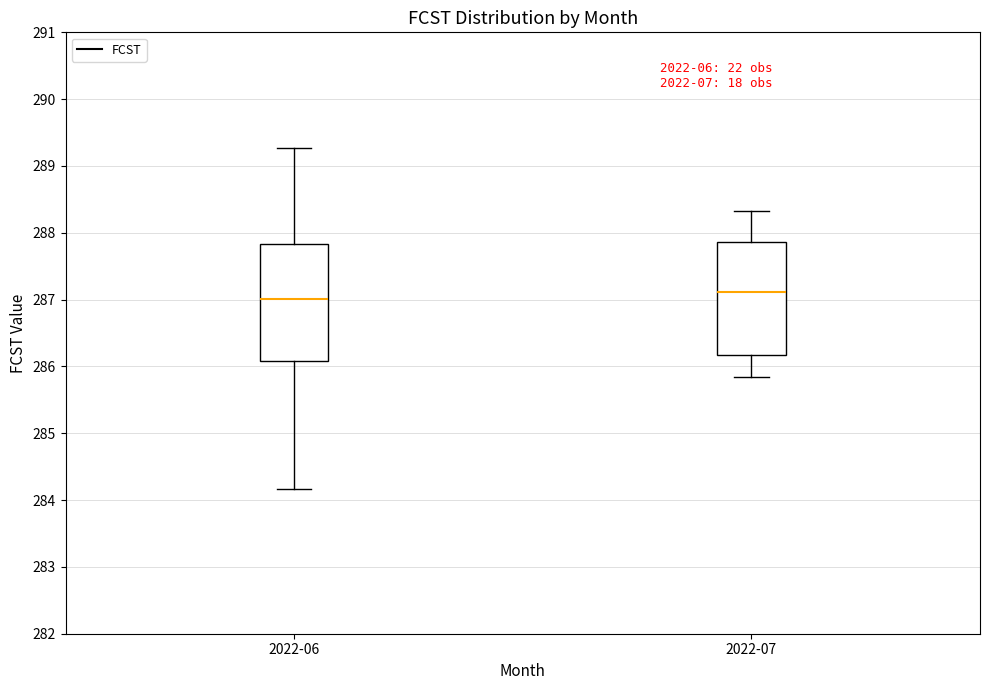

Where does the lower whisker of the box for 2022-06 end on the y-axis? The values are not printed on the chart, so give them approximately, as read against the axis.

284.2